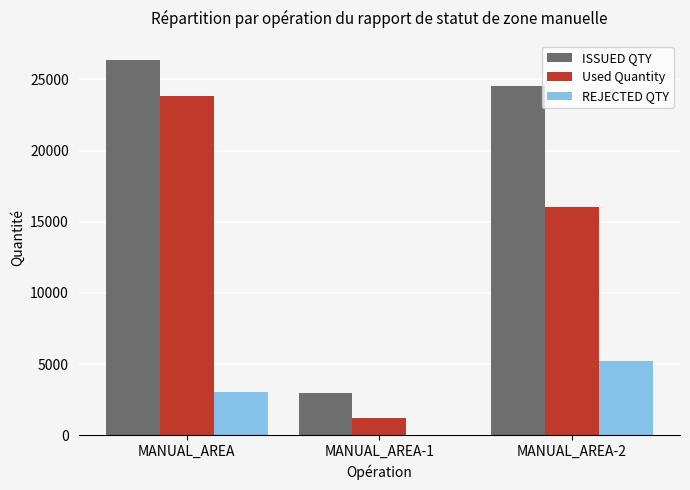

At which label does ISSUED QTY first exceed 24534?

MANUAL_AREA